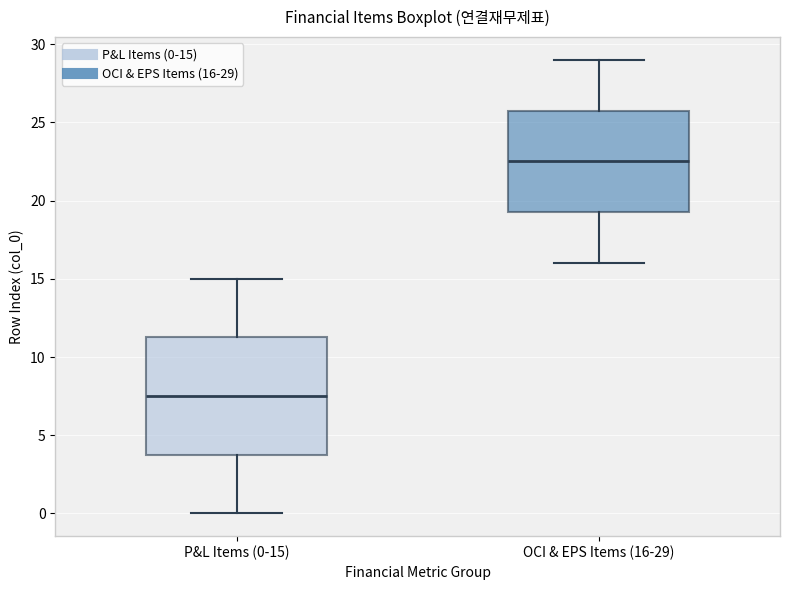

Which box has the lowest median line?

P&L Items (0-15)